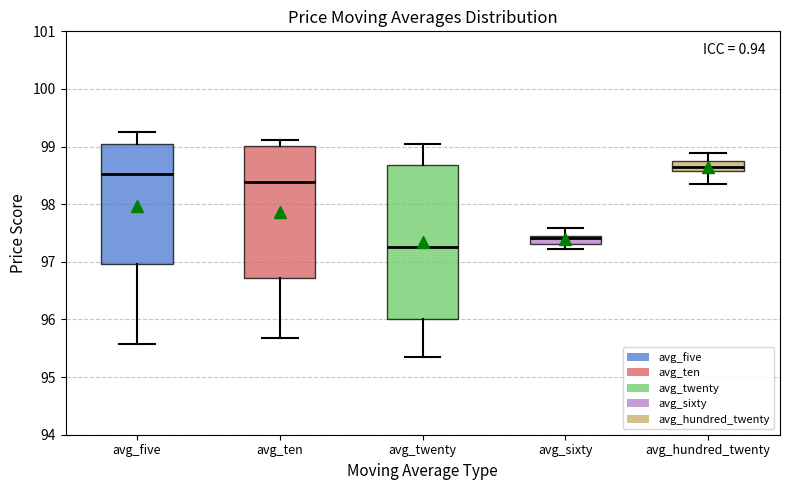

Comparing the boxes themselves (not the whiskers), which one is the tallest?

avg_twenty